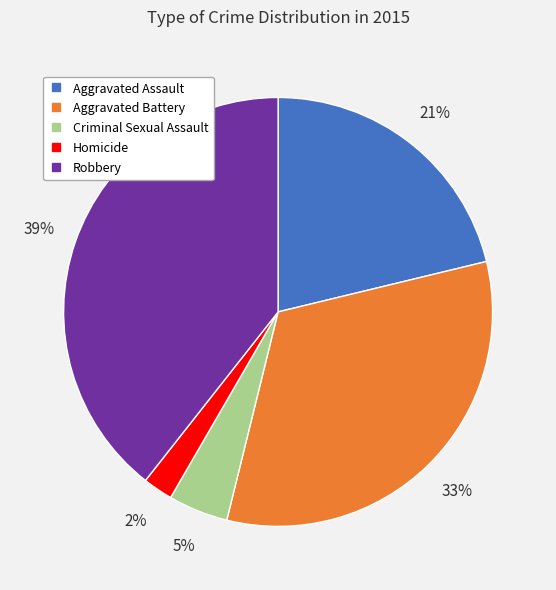

To the nearest percent, what is the difference between the Robbery and Aggravated Assault slice percentages?

18%